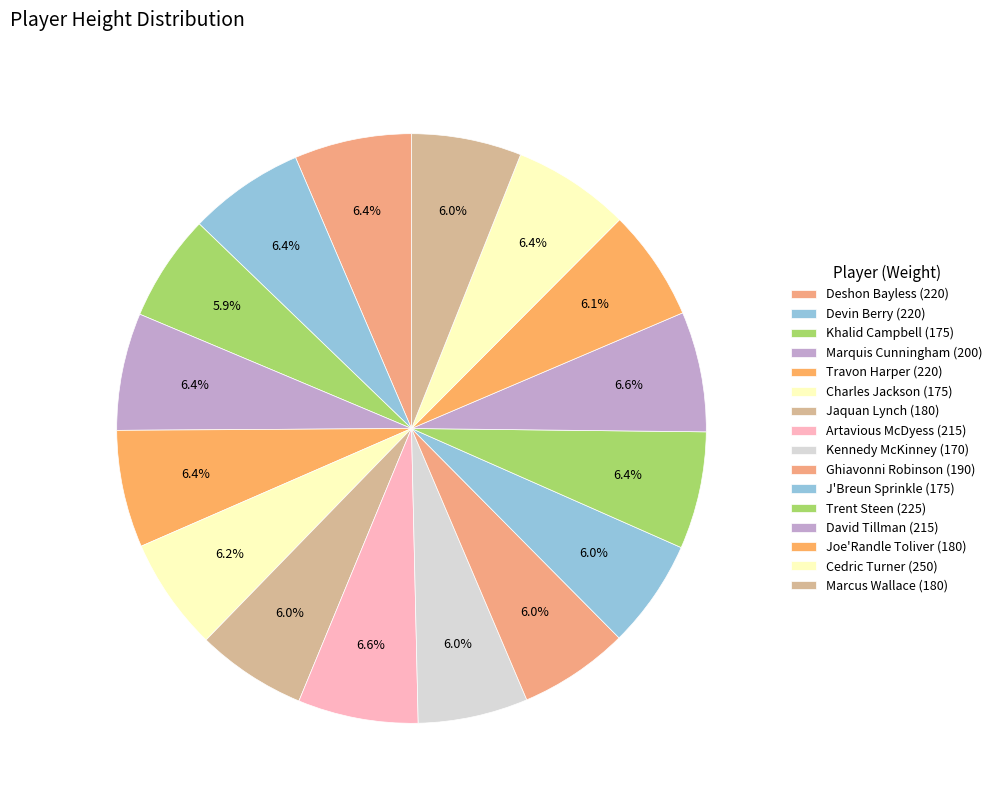

Does Marcus Wallace (180) account for over 50% of the chart?

No